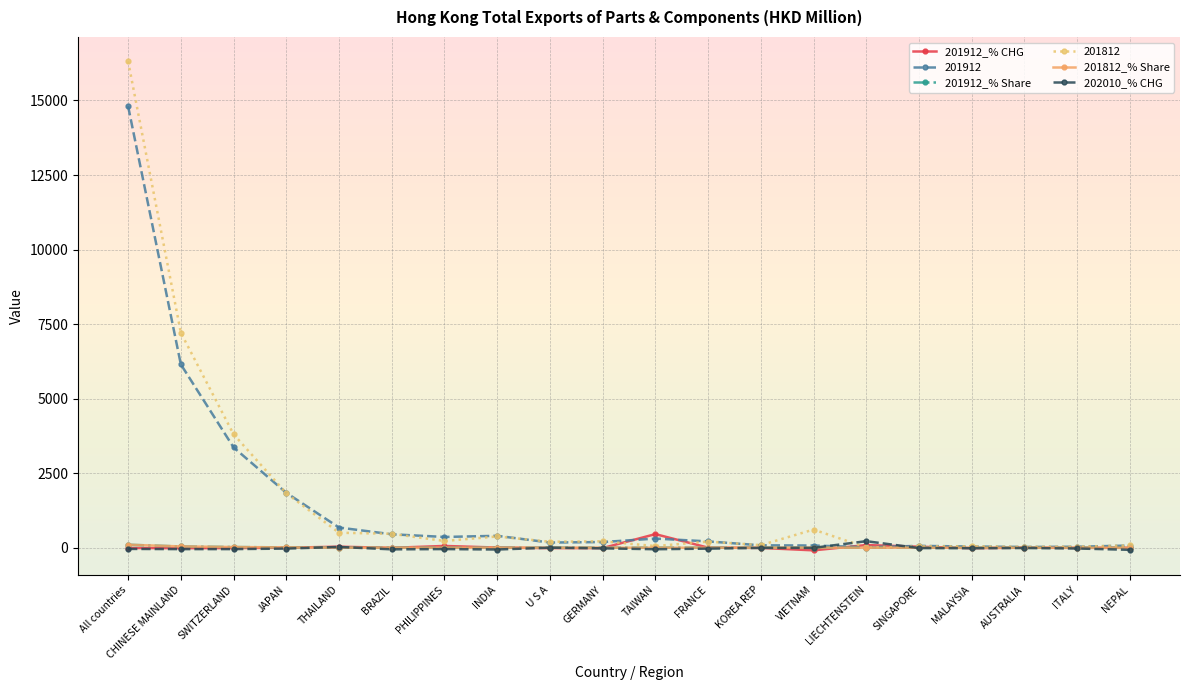

What is the label of the 1st point from the left?

All countries